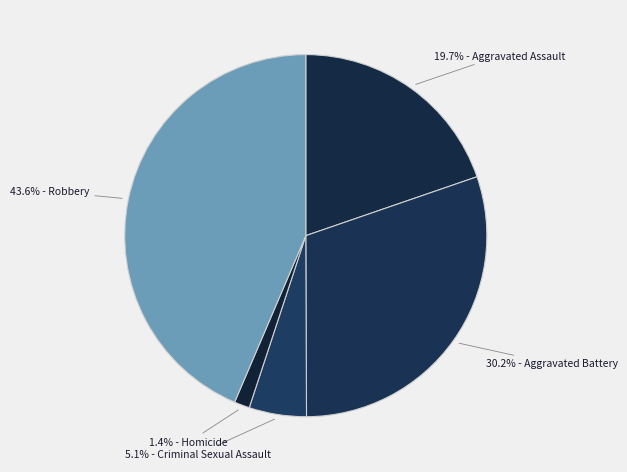

How many segments does this pie chart have?

5